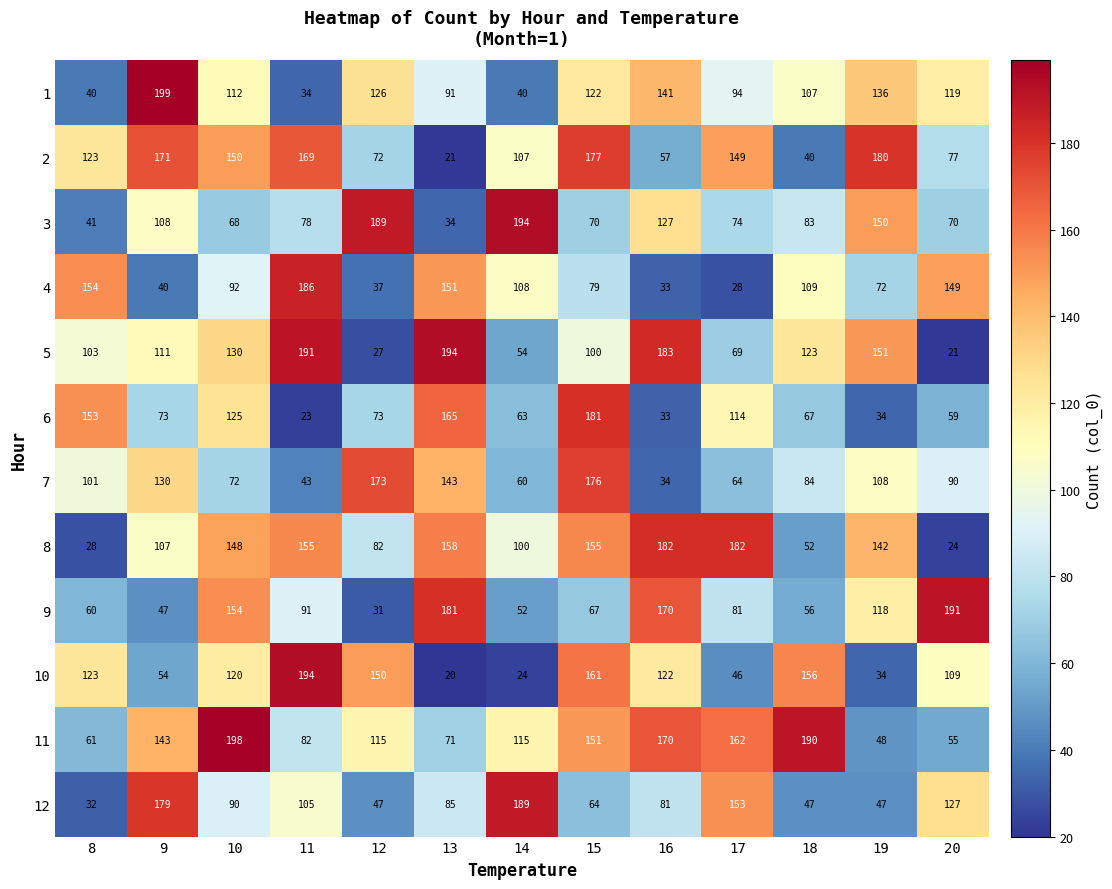

At 9, list the series in order from smallest to largest.

4, 9, 10, 6, 8, 3, 5, 7, 11, 2, 12, 1